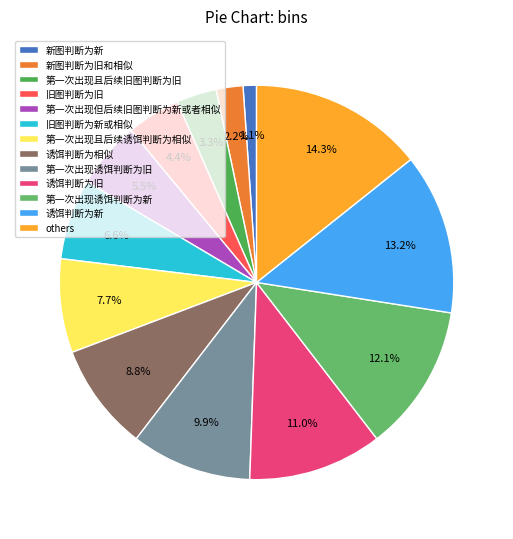

Count the number of slices in the pie.

13